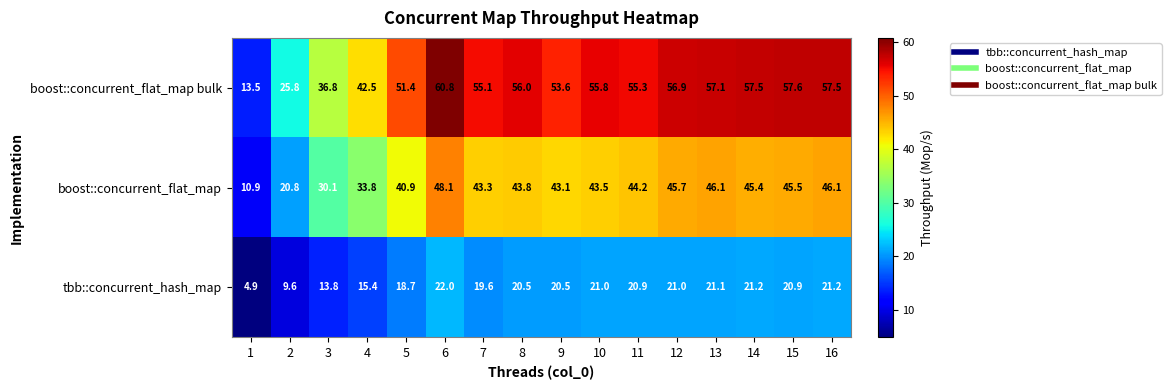

How many data points in boost::concurrent_flat_map bulk are above 55?

10